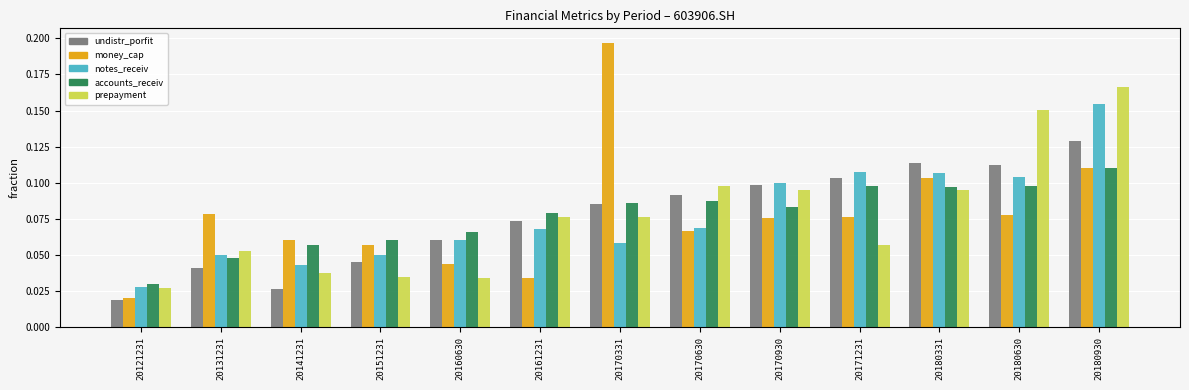

Count the notes_receiv values in the range 0 to 1.

13